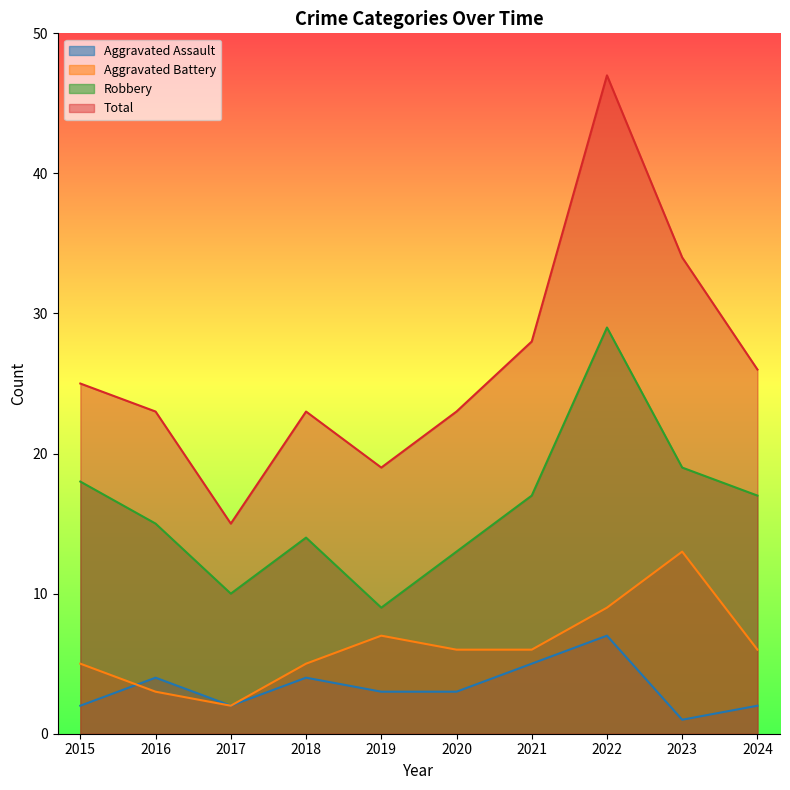

At which category is the sum across all series the highest?

2022